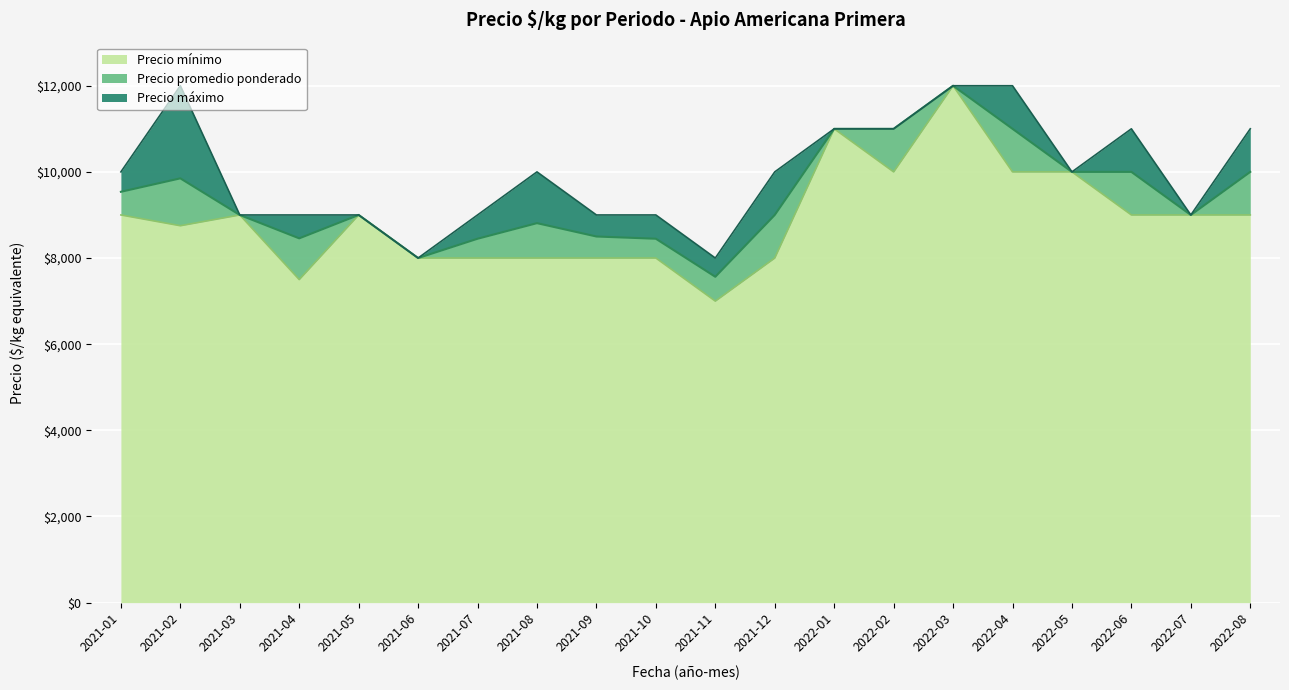

Which series has the largest total across all categories?

Precio maximo